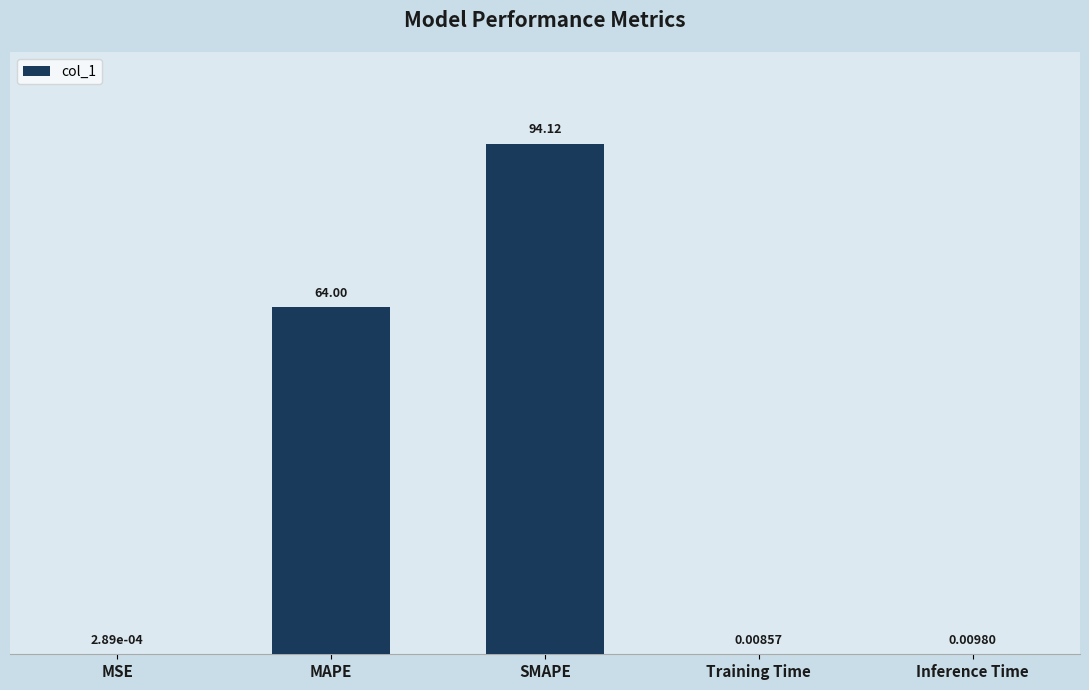

What is the sum of all values?

158.1